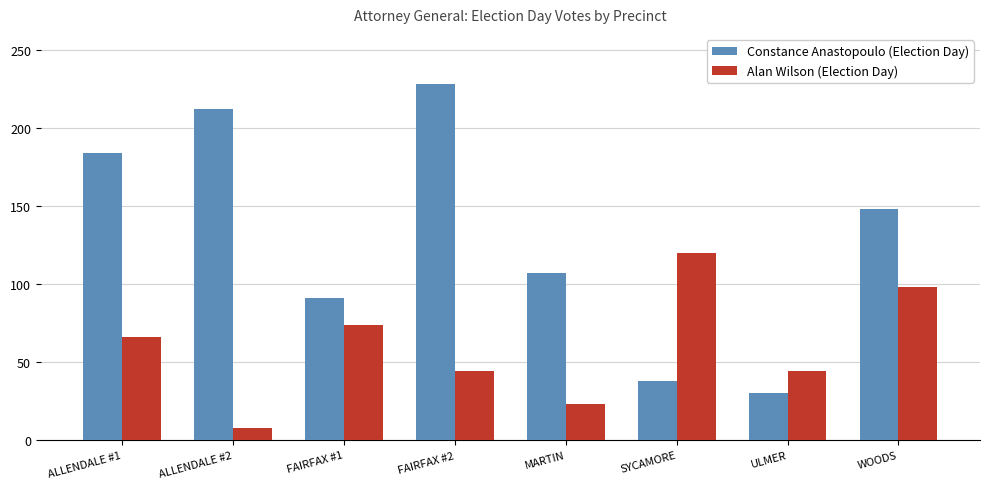

What is the approximate value of Alan Wilson (Election Day) at ALLENDALE #1?

66